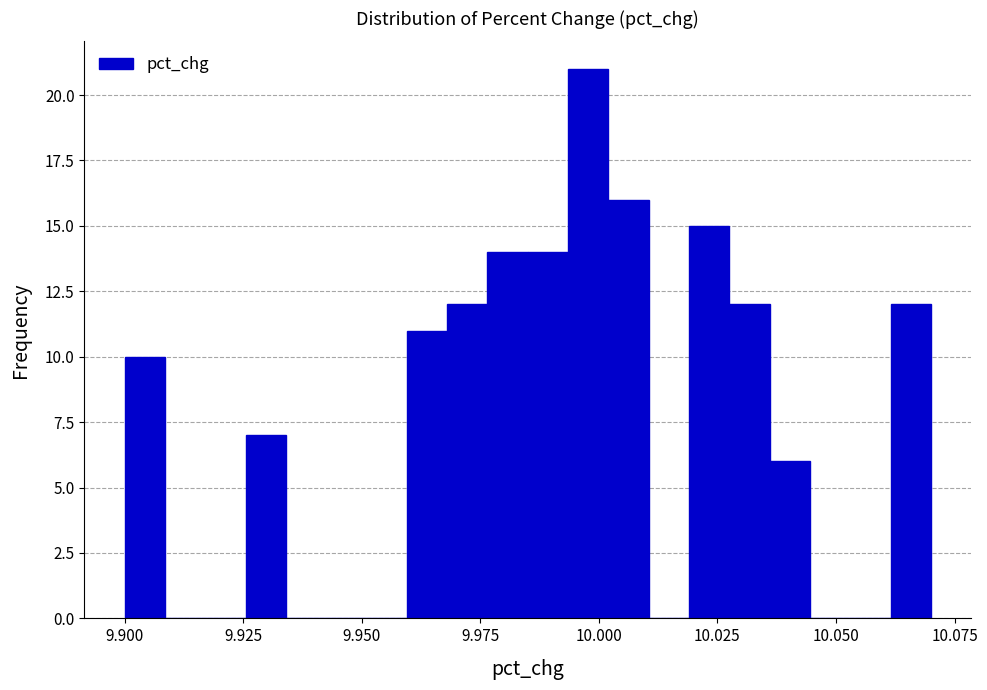

Around what value on the x-axis is the tallest bar? Give the approximate position of its centre, as read against the axis.

10.000